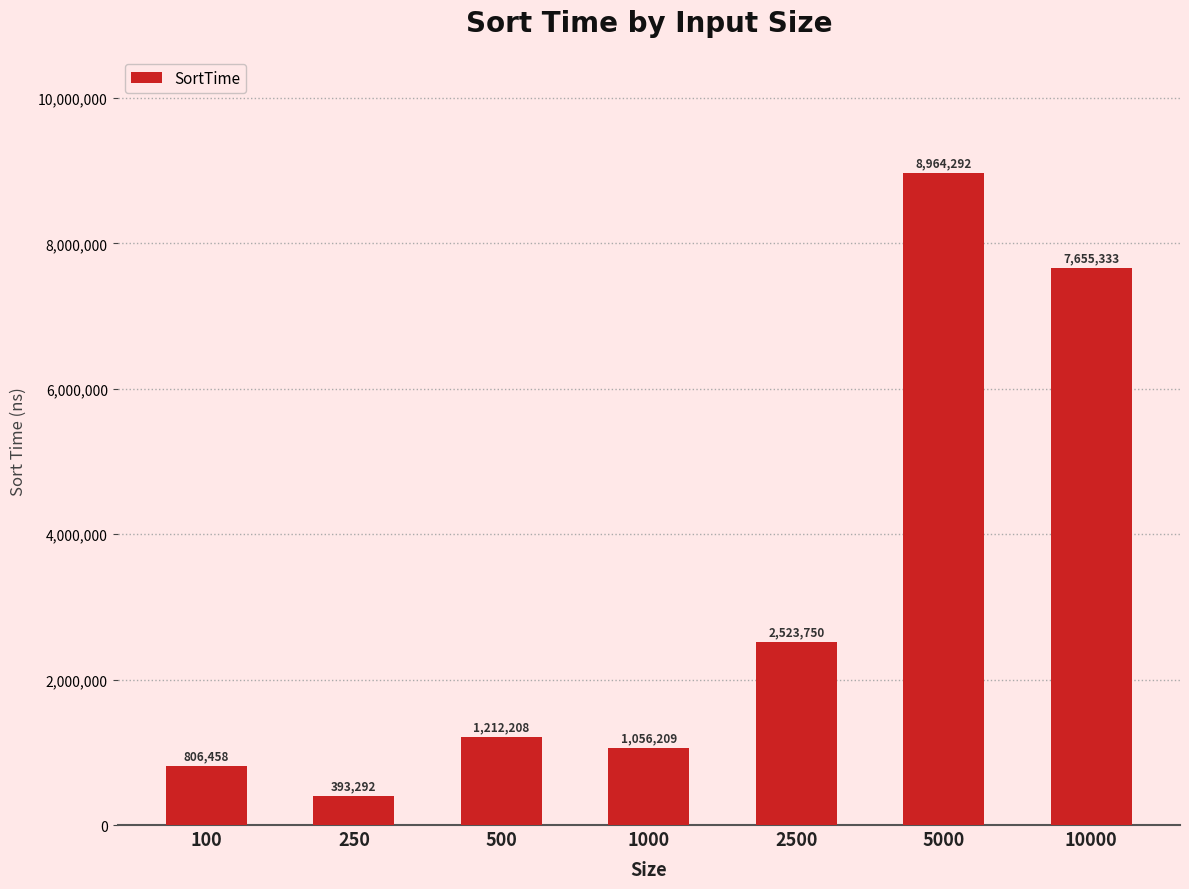

How many categories are shown in the chart?

7